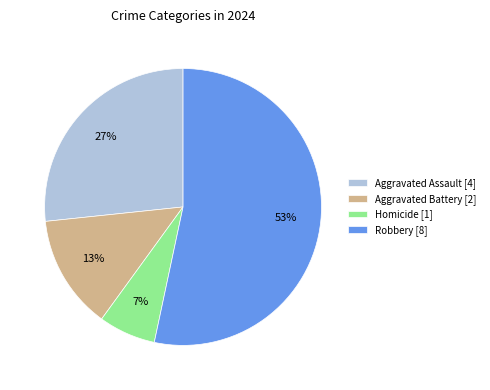

Is there any slice that represents more than half of the pie?

Yes